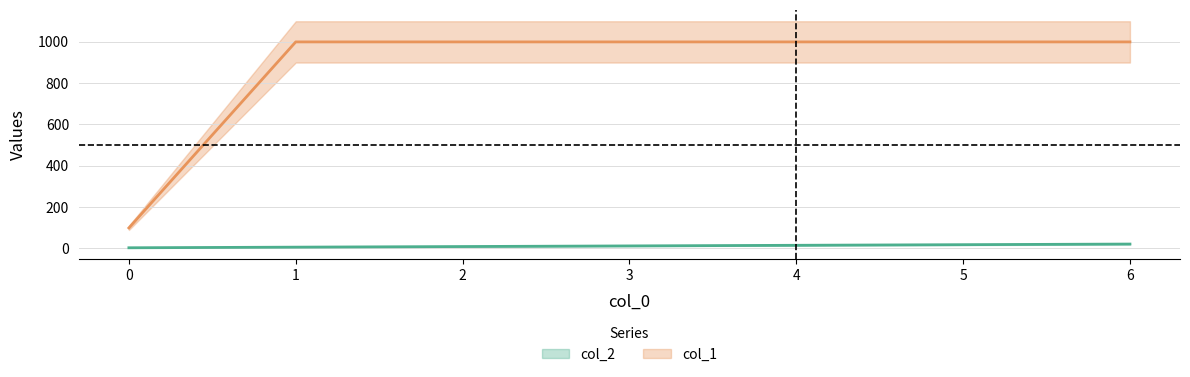

How many data points in col_2 are above 12?

3